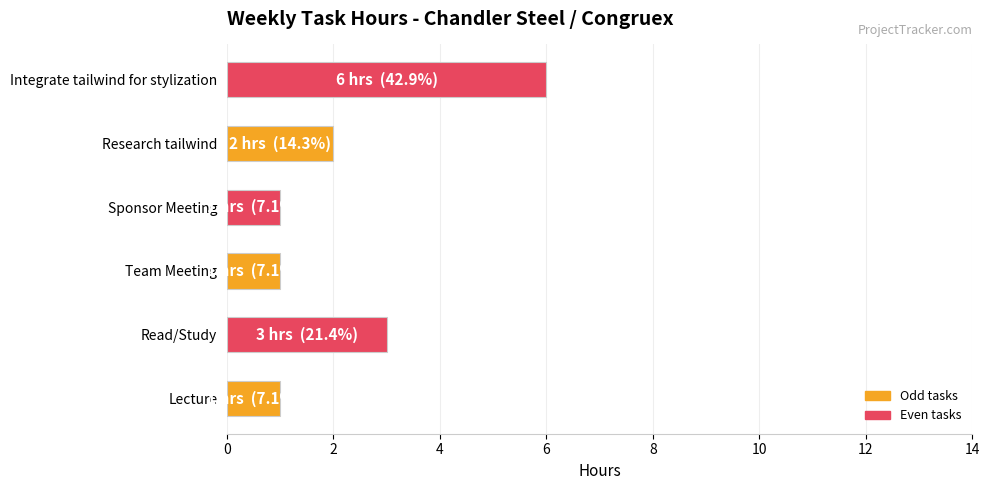

Which has a higher value, Research tailwind or Integrate tailwind for stylization?

Integrate tailwind for stylization